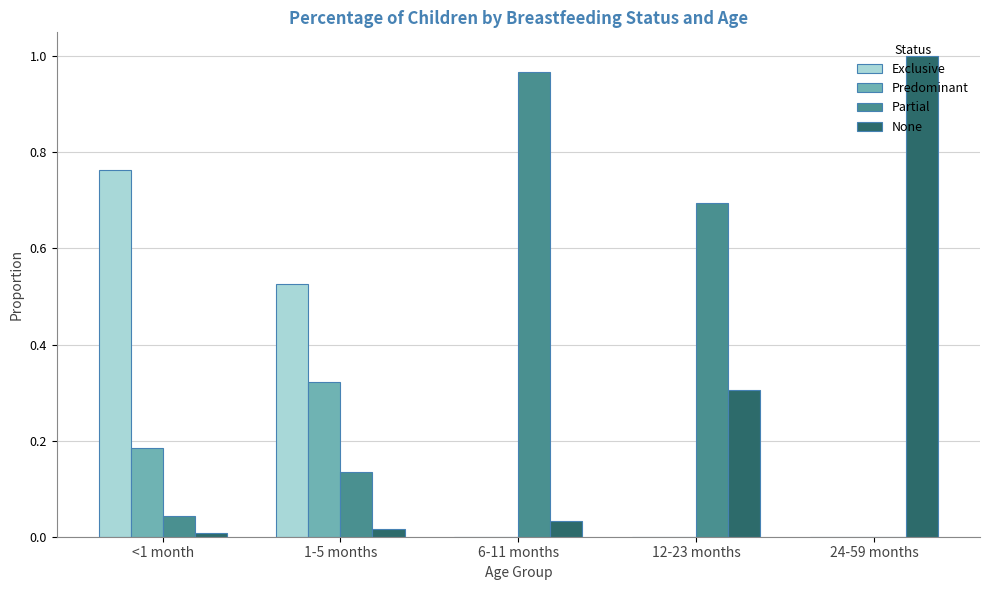

At which label does None reach its peak?

24-59 months